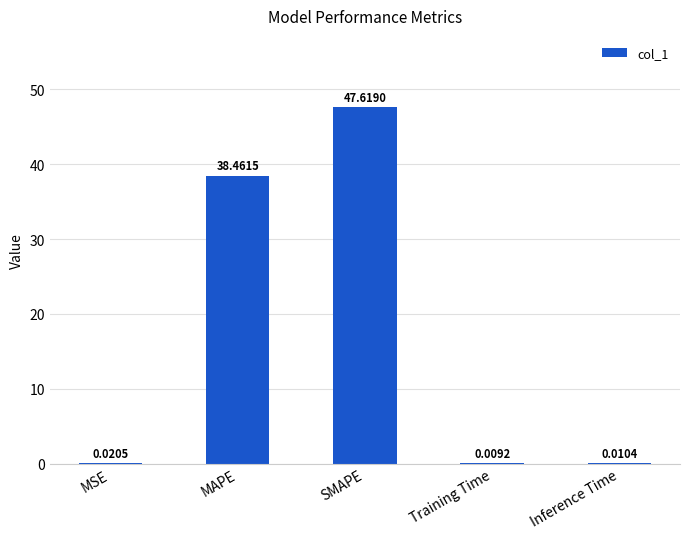

Where is the data nearest to the value 23?

MAPE